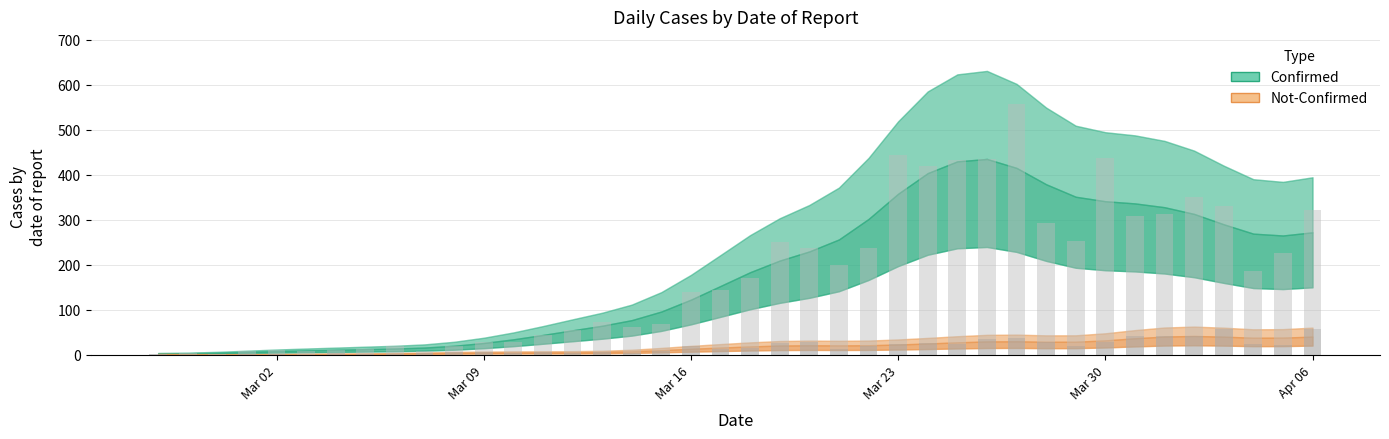

Reading left to right, what are all the values shown in this chart?

confirmed (bars): 2	3	1	7	10	8	10	12	18	7	18	27	28	43	55	73	62	69	140	144	171	250	238	199	236	444	420	433	434	557	293	253	437	308	312	350	330	186	226	322
not-confirmed (bars): 2	0	0	1	1	0	3	1	1	3	5	5	4	6	4	6	3	8	19	13	15	25	27	13	19	24	25	23	34	36	27	18	29	42	42	41	56	24	21	56